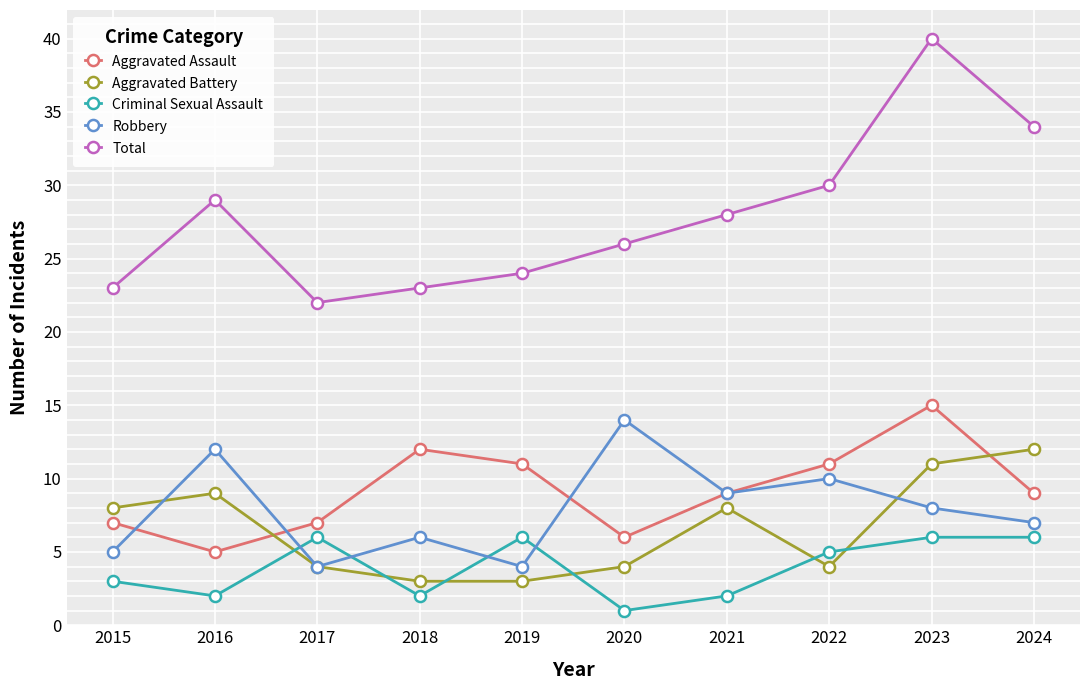

At how many categories does at least one series exceed 37?

1